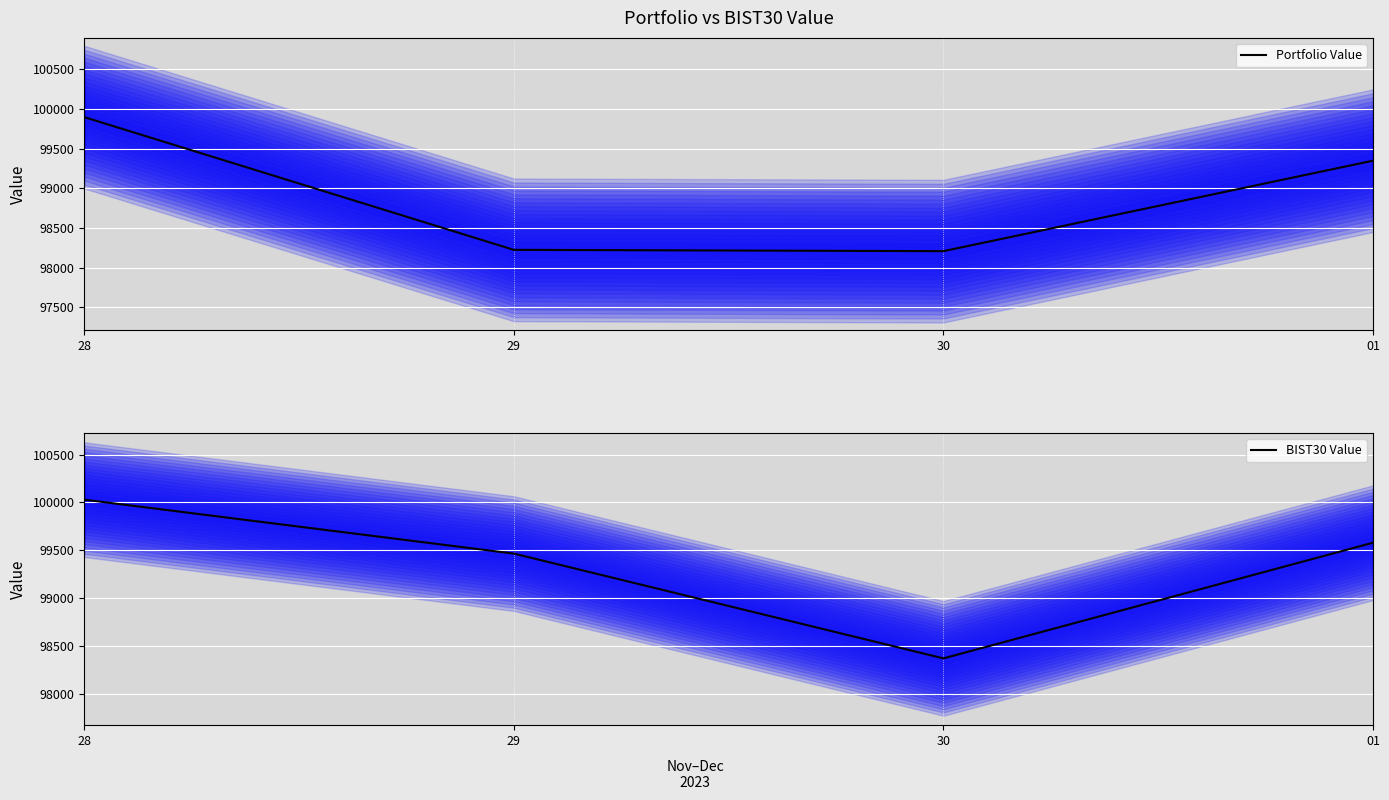

What is the label of the 2nd point from the right?

30